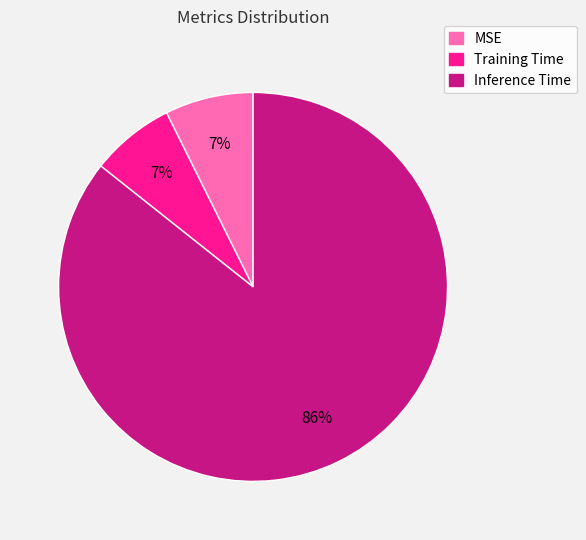

Combined, do MSE and Training Time account for over 50%?

No